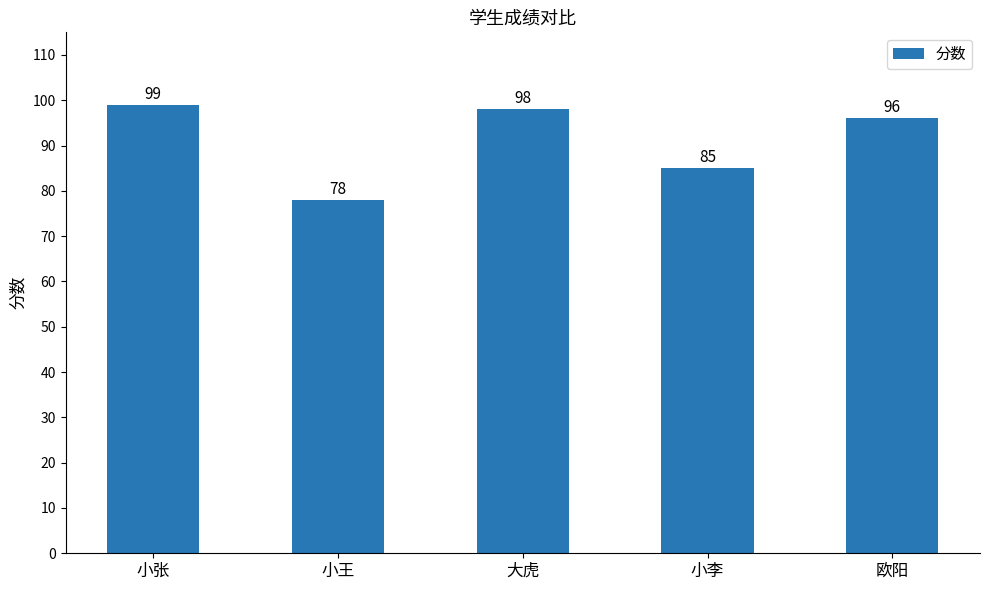

Which has a higher value, 小李 or 小王?

小李